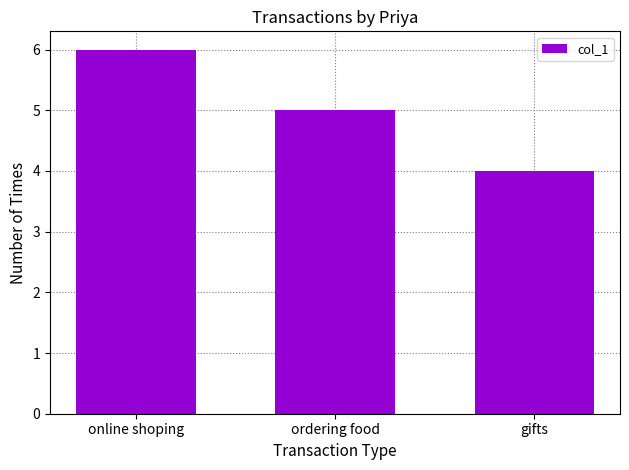

Is it true that the value at gifts is 4?

True